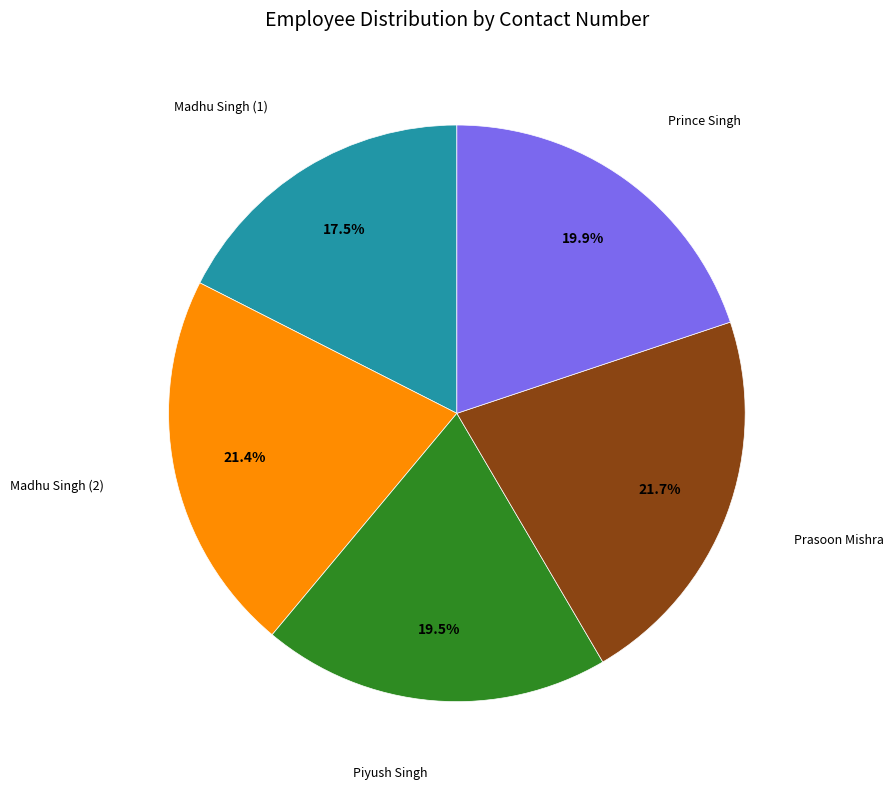

Does any single category account for the majority?

No